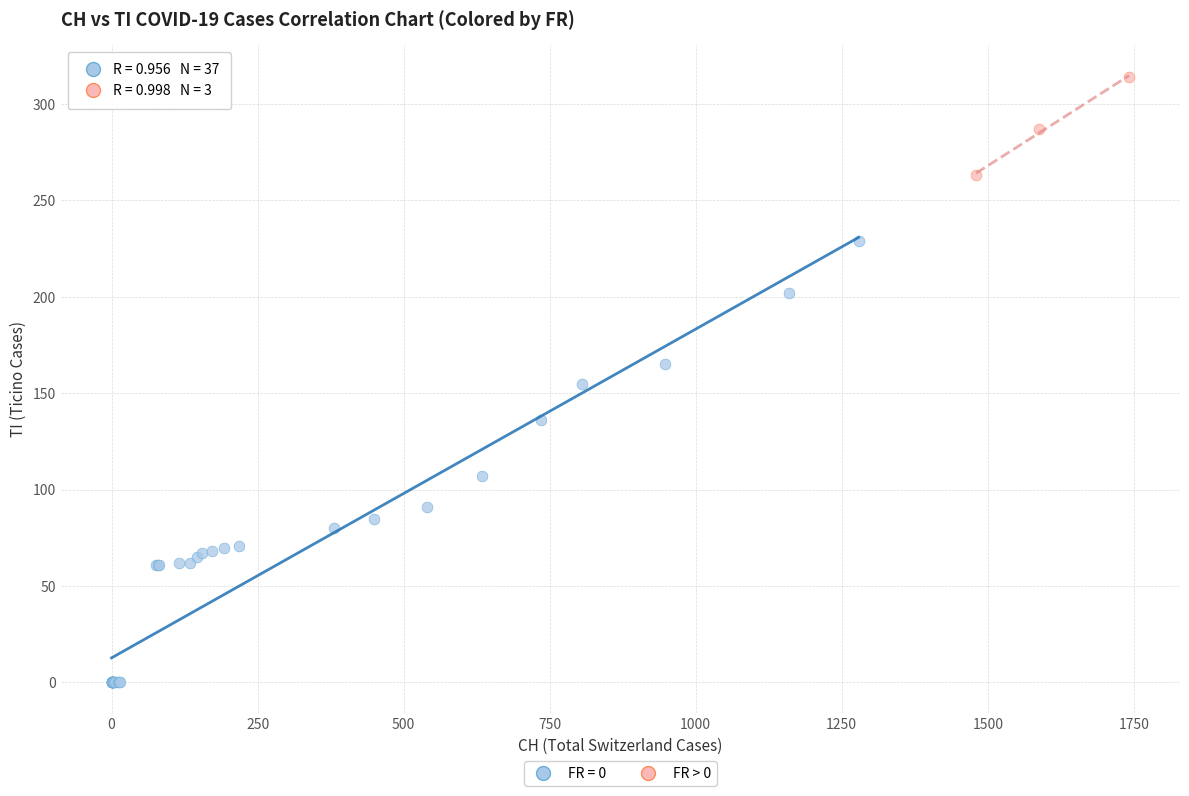

Which series reaches the minimum Y coordinate?

FR = 0